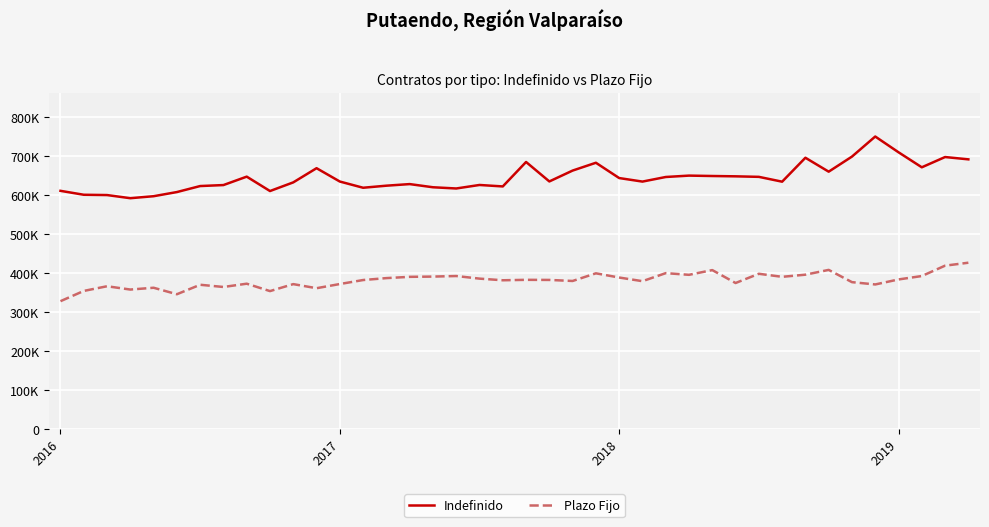

True or false: Plazo Fijo and Indefinido intersect in this chart.

False